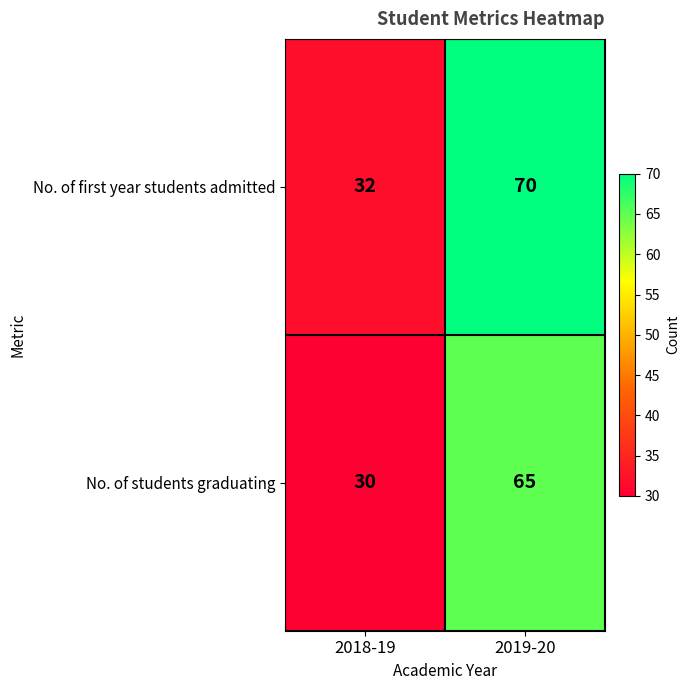

Between 2018-19 and 2019-20, which series saw the biggest shift?

No. of first year students admitted